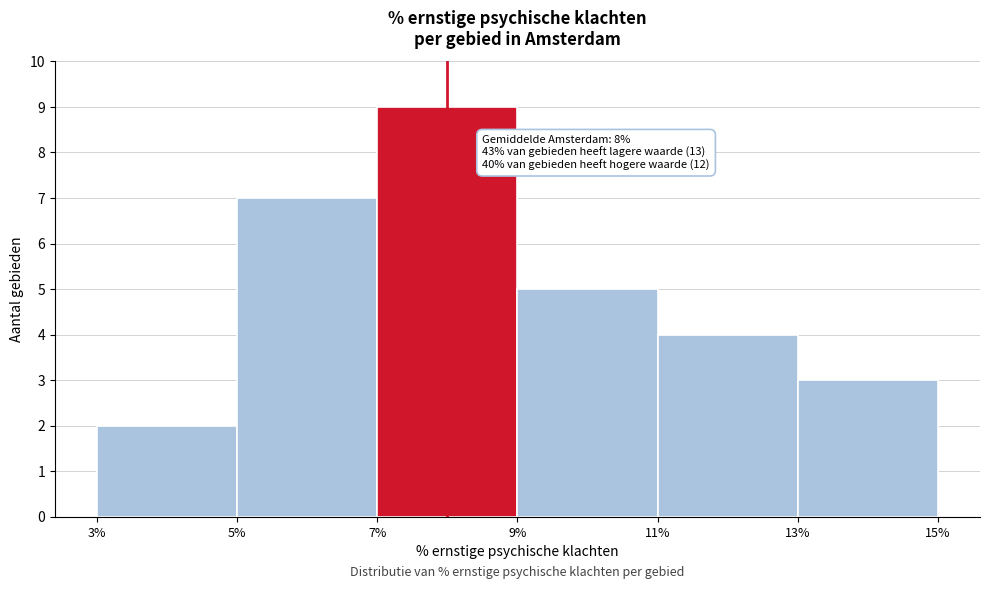

Which range on the x-axis has the tallest bar?

7% to 9%